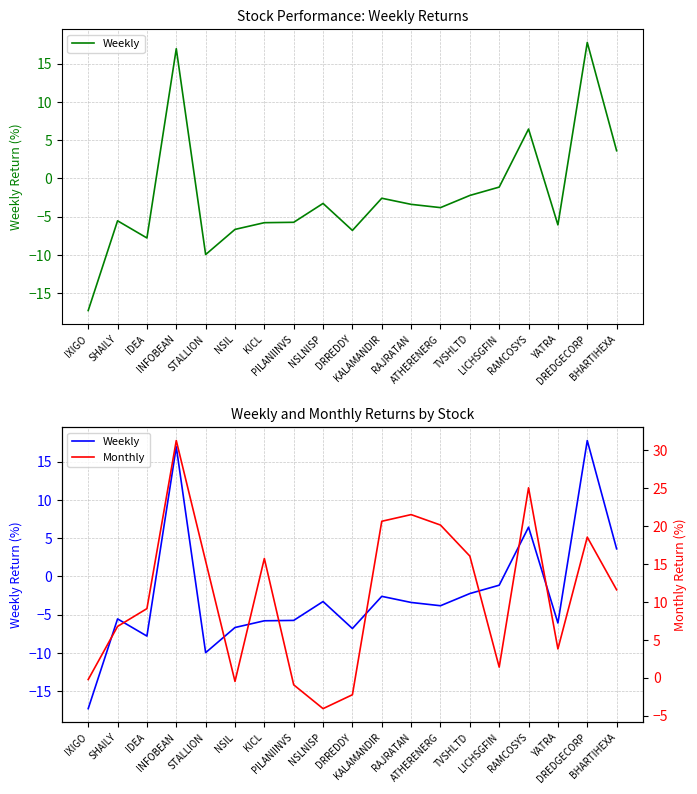

Reading left to right, list all the values displayed in this chart.

Weekly: -17.3	-5.6	-7.8	16.9	-10.0	-6.7	-5.8	-5.7	-3.3	-6.8	-2.6	-3.4	-3.8	-2.2	-1.1	6.4	-6.1	17.8	3.6
Monthly: -0.2	6.8	9.1	31.3	15.4	-0.5	15.7	-0.9	-4.1	-2.2	20.6	21.5	20.1	16.0	1.4	25.0	3.8	18.5	11.6